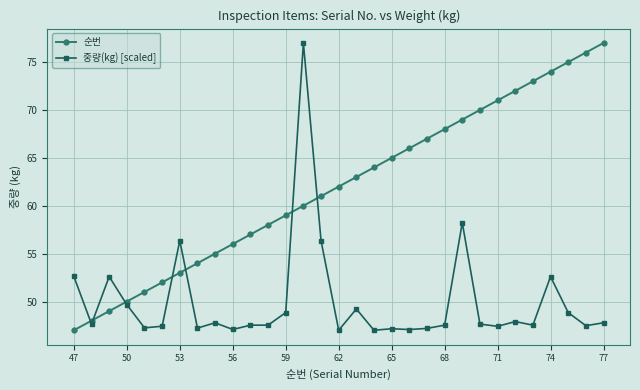

After their last crossing, which series has the higher values: 중량(kg) [scaled] or 순번?

순번